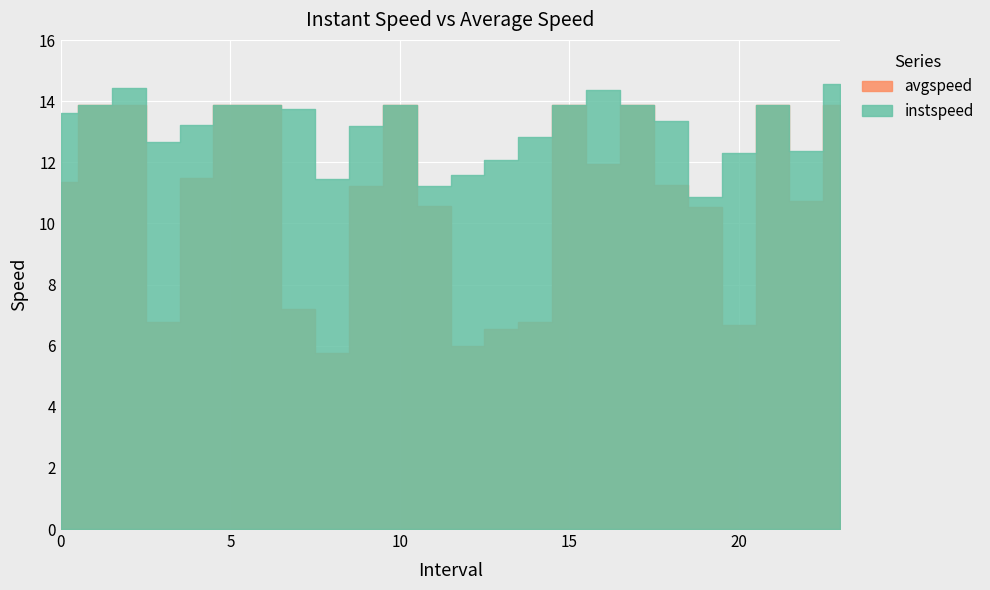

Rank the categories by instspeed value from lowest to highest.

19.0, 11.0, 8.0, 12.0, 13.0, 20.0, 22.0, 3.0, 14.0, 9.0, 4.0, 18.0, 0.0, 7.0, 1.0, 5.0, 6.0, 10.0, 15.0, 17.0, 21.0, 16.0, 2.0, 23.0